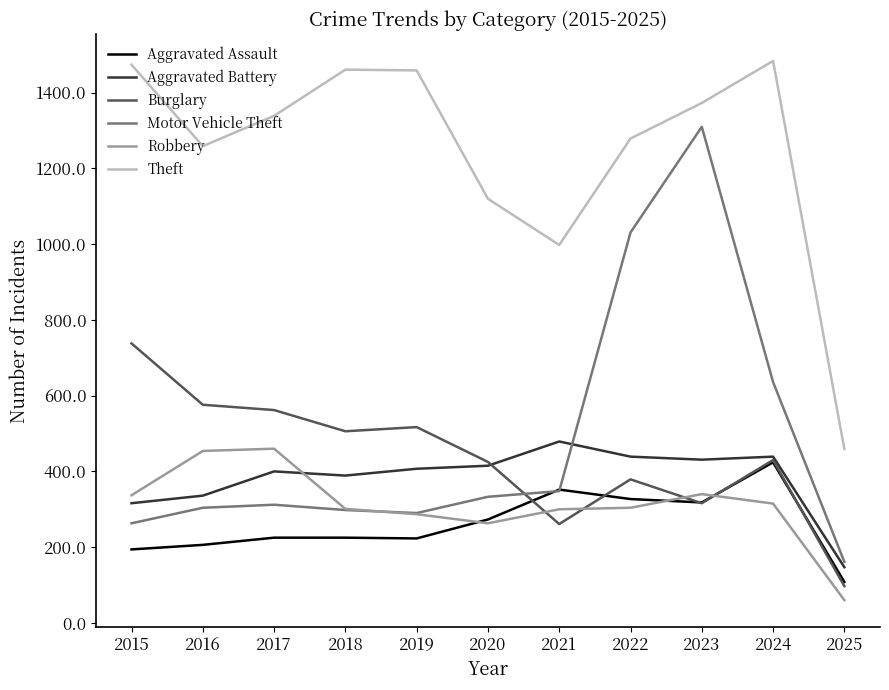

Does the chart have visible grid lines?

No